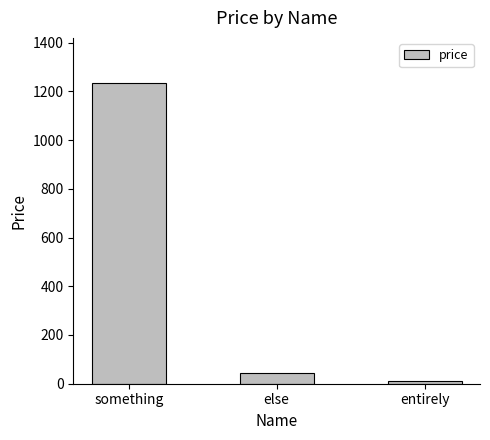

What is the average value?

429.9